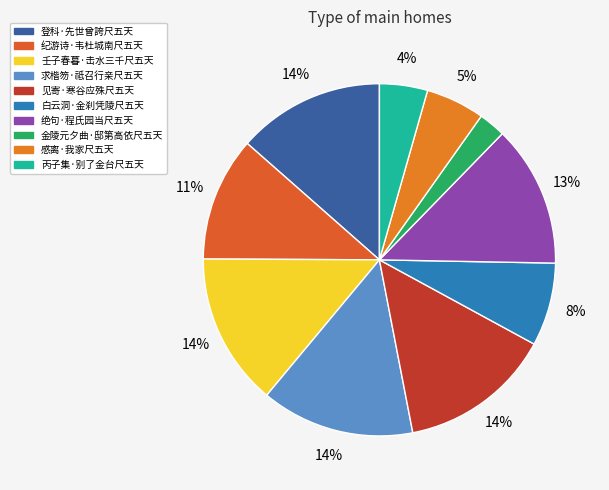

Approximately how many times larger is the value at 纪游诗·韦杜城南尺五天 compared to 壬子春暮·击水三千尺五天?

0.8